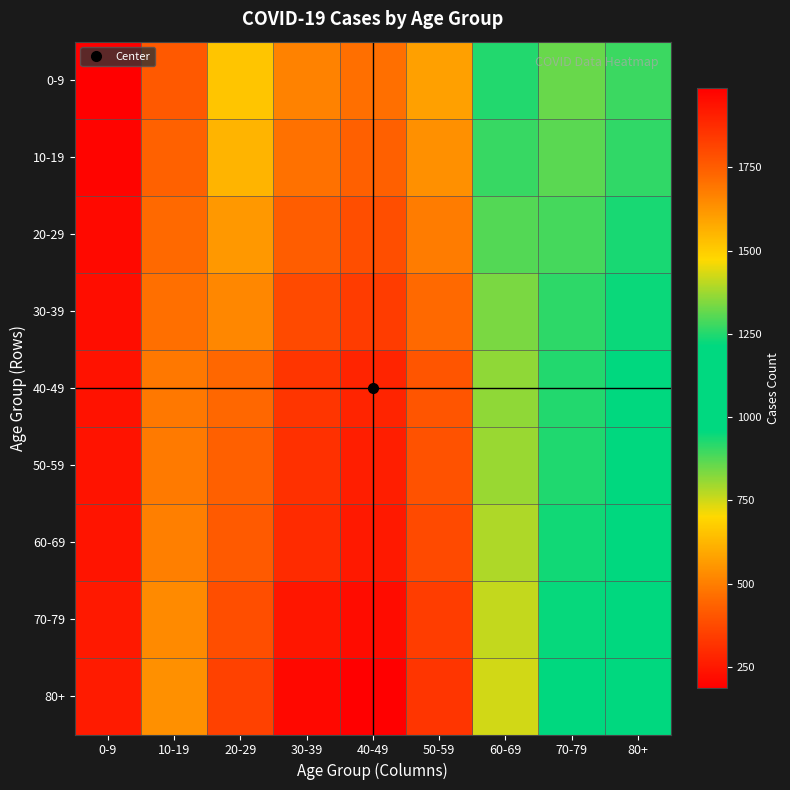

At which category is the sum across all series the highest?

40-49